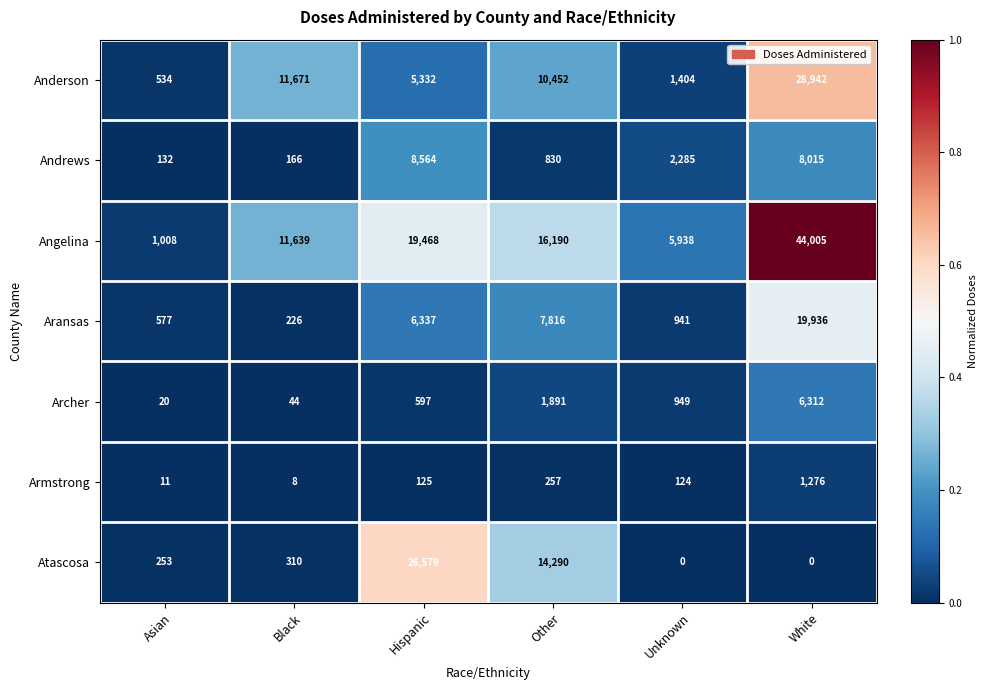

What is the sum of the Atascosa values at White and Hispanic?

26579